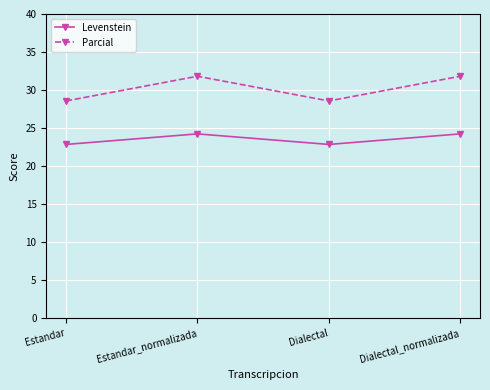

In Parcial, how many points are higher than both neighbors (excluding endpoints)?

1